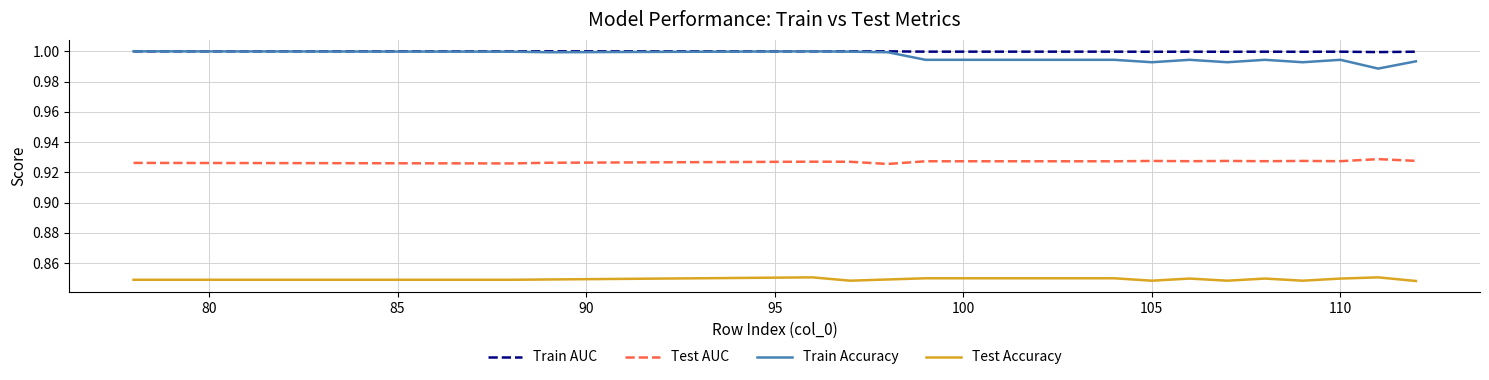

How many categories are shown in the chart?

20